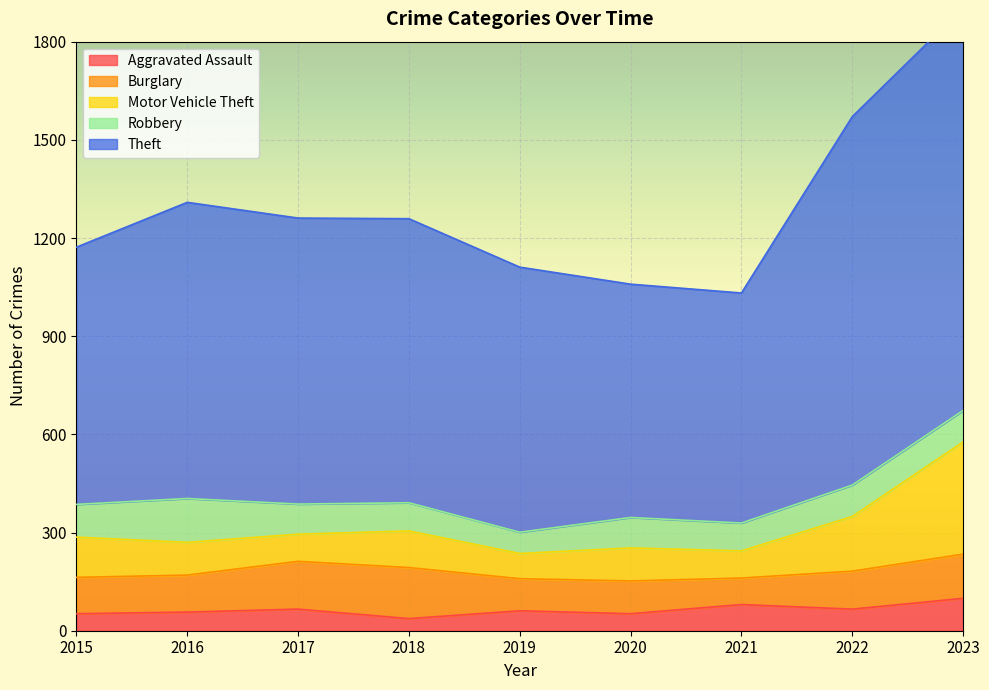

Is it true that Aggravated Assault equals 52 at 2015?

True